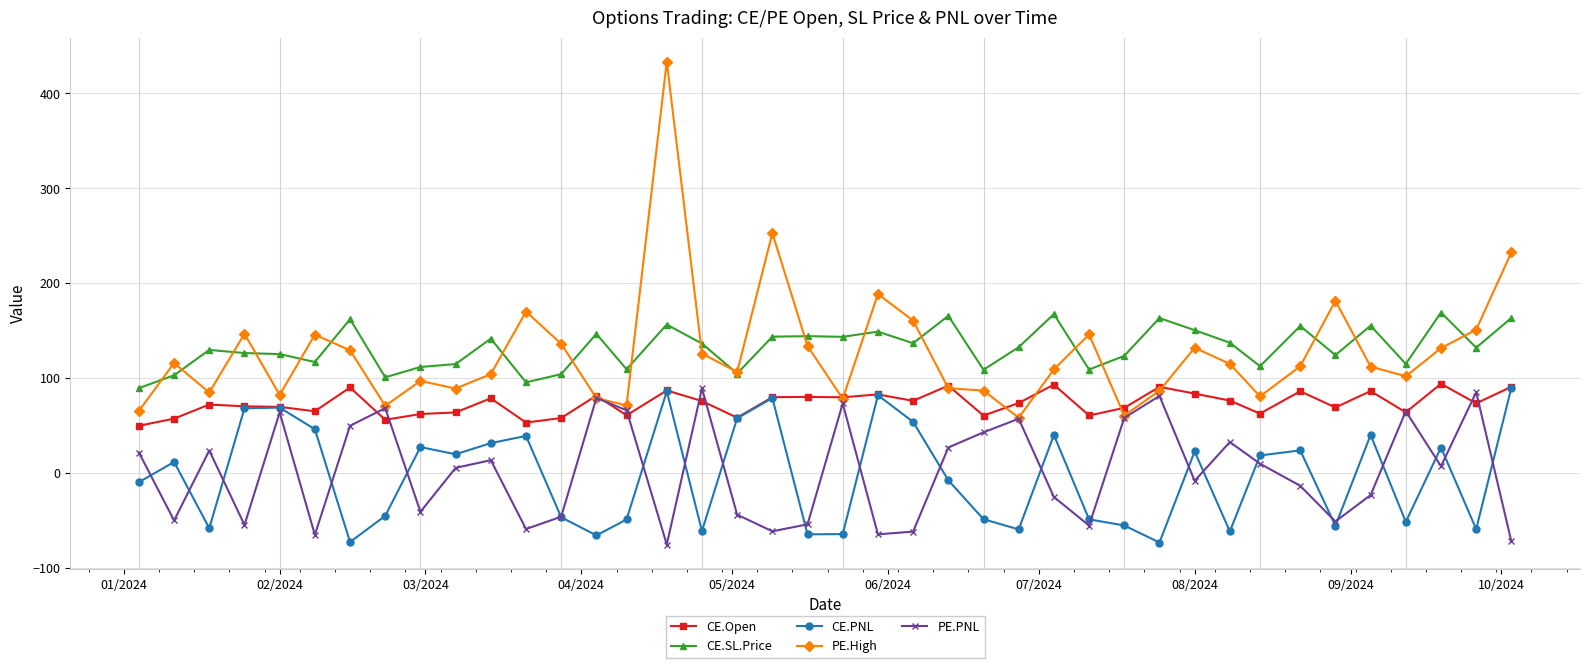

What is the sum of all CE.Open values?

2928.8